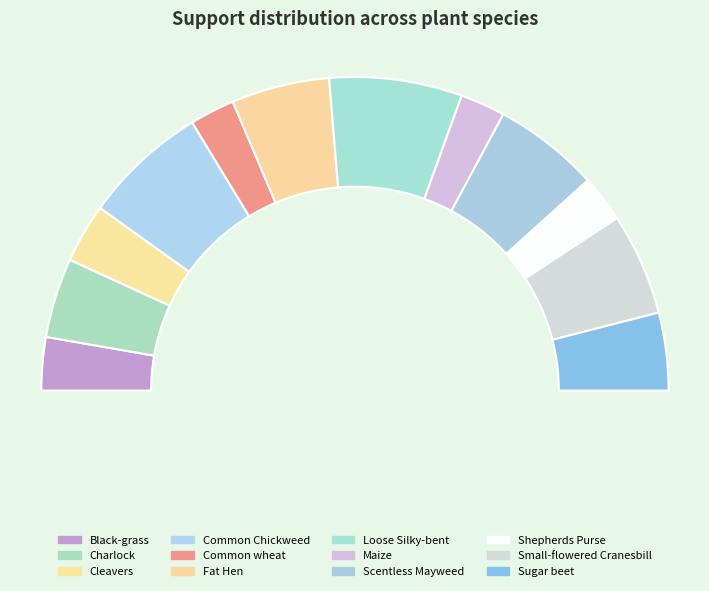

To the nearest percent, what portion does Black-grass represent?

5%